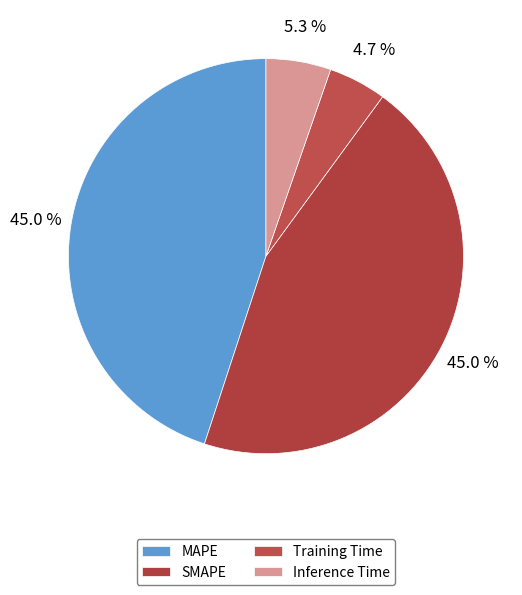

Rank the categories by value from lowest to highest.

Training Time, Inference Time, MAPE, SMAPE